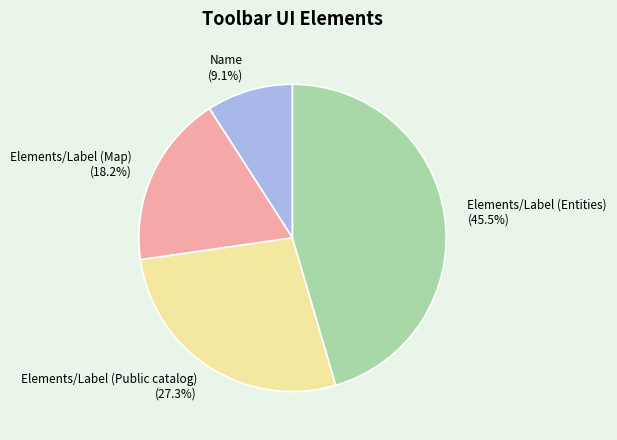

Which slice is the largest?

Elements/Label (Entities)